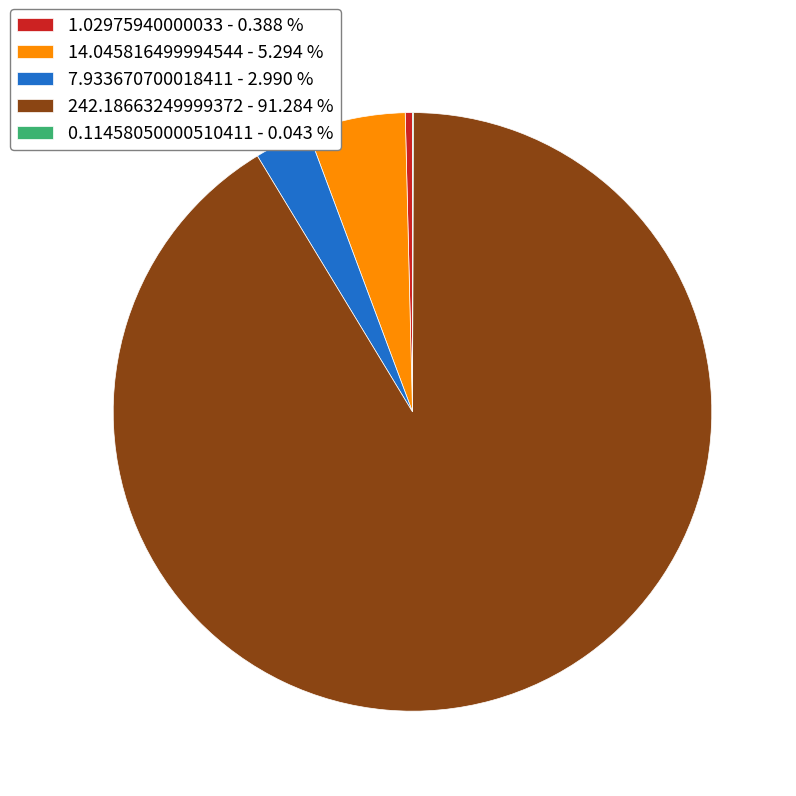

Does any single category account for the majority?

Yes